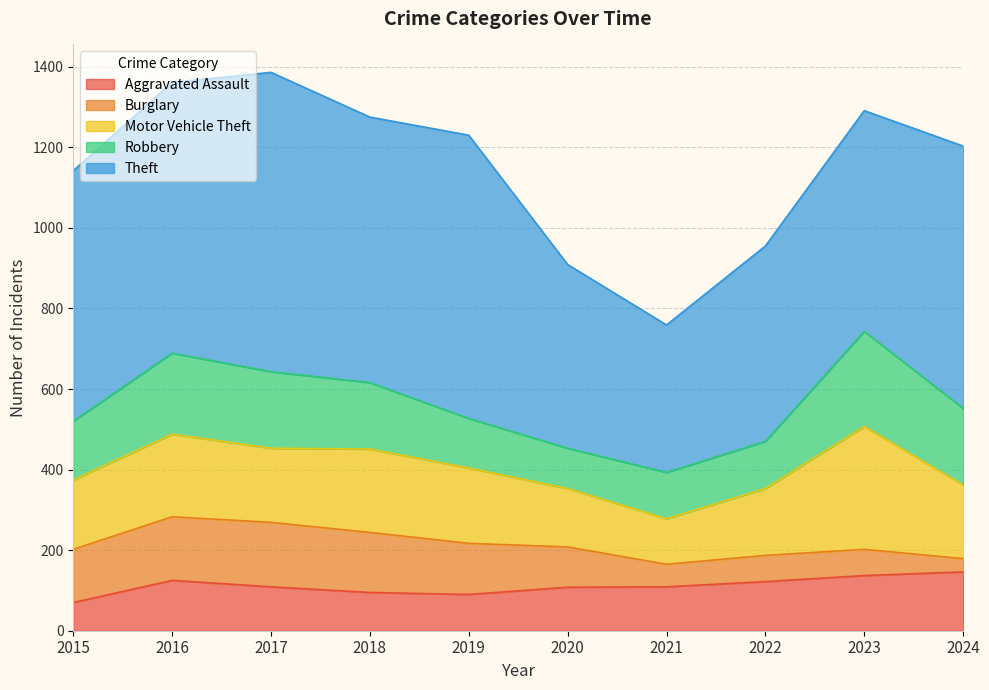

At which label does Burglary first exceed 127?

2015